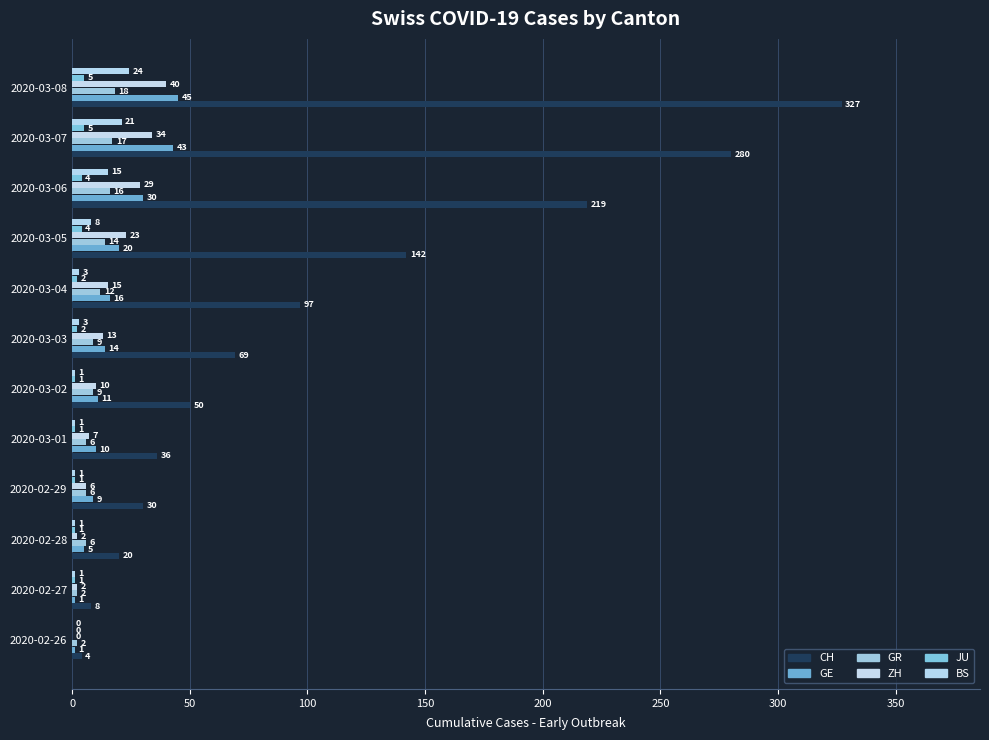

Count the number of data series in this chart.

6